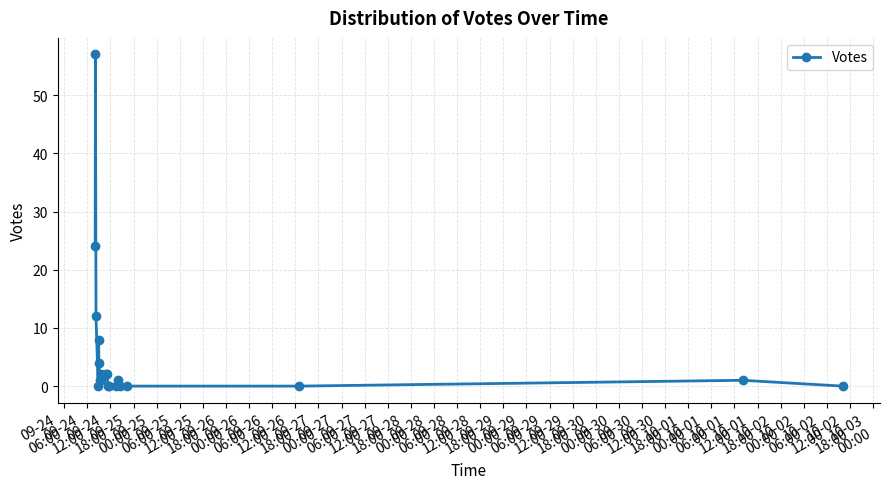

What is the sum of all values?

115